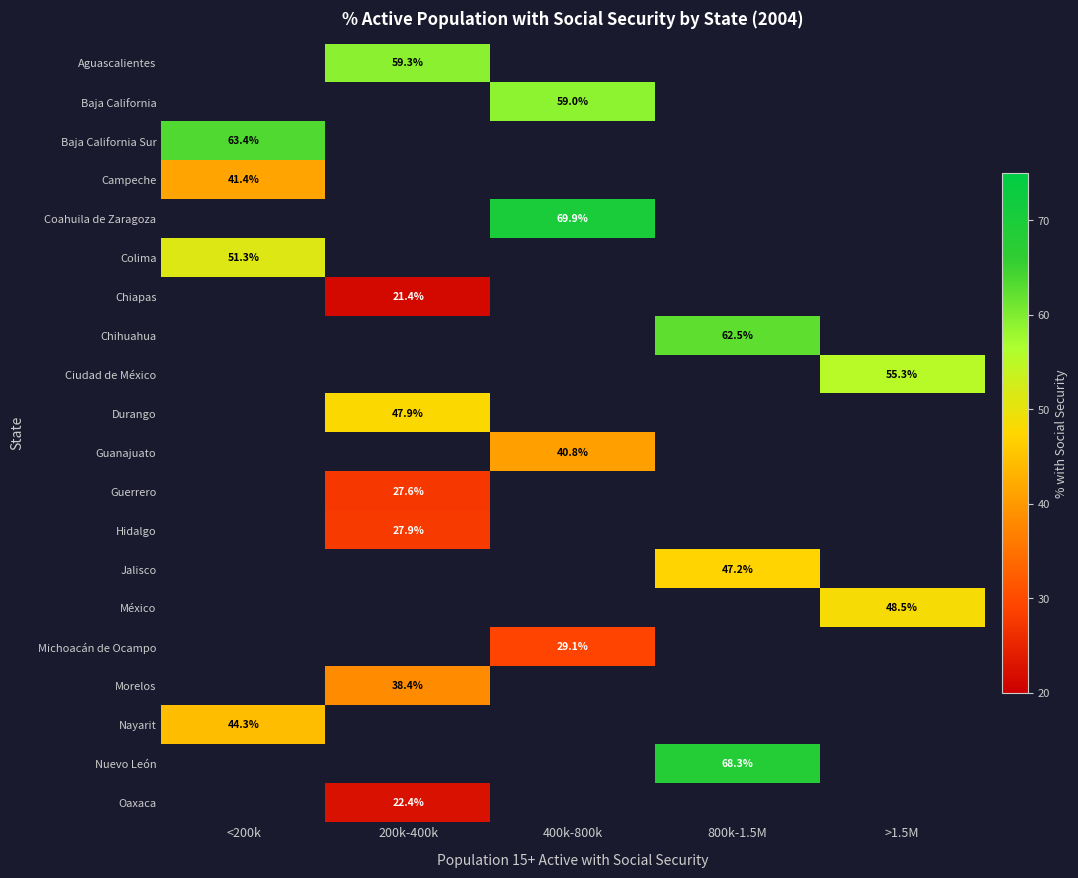

How many categories are shown in the chart?

5